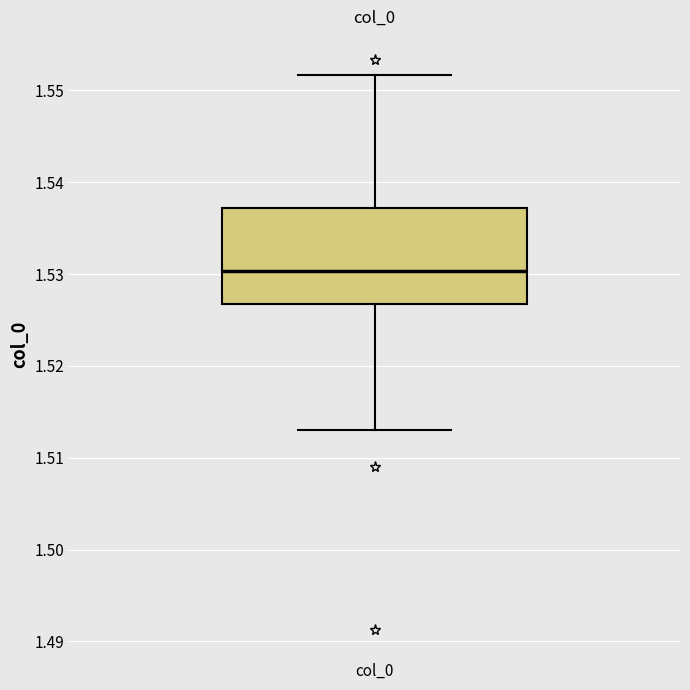

Where is the lower edge of the box for col_0 on the y-axis? The values are not printed on the chart, so give them approximately, as read against the axis.

1.527